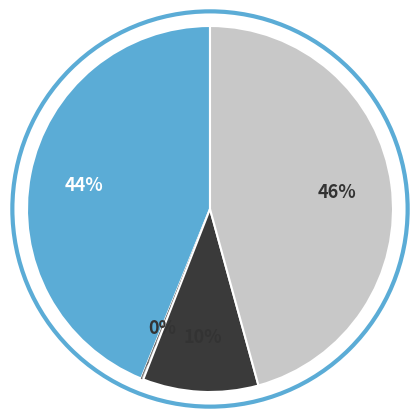

Is there any slice that represents more than half of the pie?

No